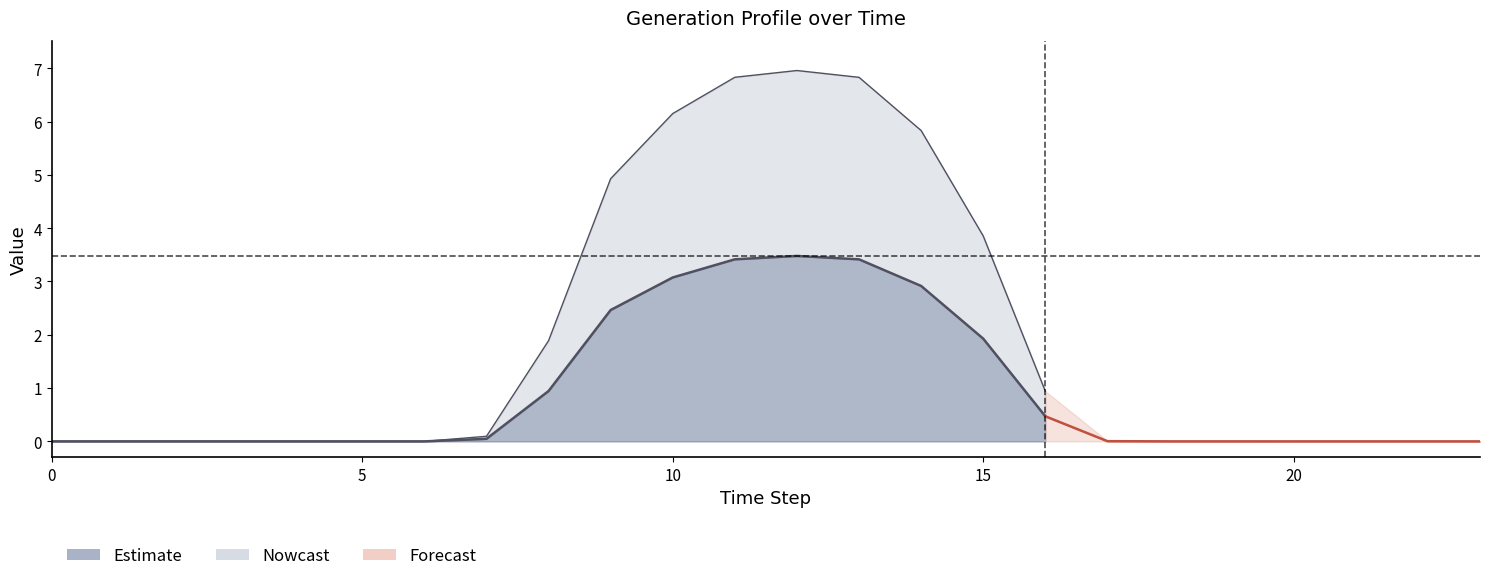

The value of Gen5 at 20 is 0.0. True or false?

True